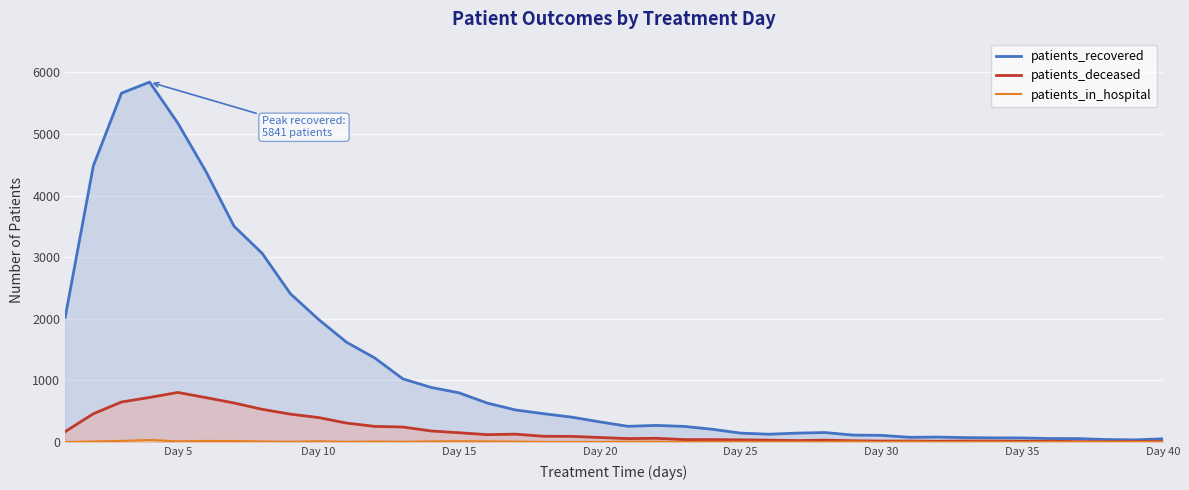

Reading left to right, transcribe all the data shown in this chart.

patients_recovered: 2025	4482	5661	5841	5177	4391	3502	3062	2408	1991	1619	1364	1025	887	798	632	521	460	404	327	255	270	254	207	145	127	145	154	113	109	77	81	72	68	67	57	56	41	35	53
patients_deceased: 170	459	650	724	805	721	634	531	453	398	308	254	244	180	151	120	128	94	92	74	56	61	40	40	36	31	24	31	21	16	17	14	17	16	13	14	6	6	7	8
patients_in_hospital: 0	10	18	34	12	18	17	10	5	13	4	9	5	11	13	11	8	2	2	2	7	6	2	4	5	4	4	3	9	2	8	2	3	5	0	4	0	4	3	2